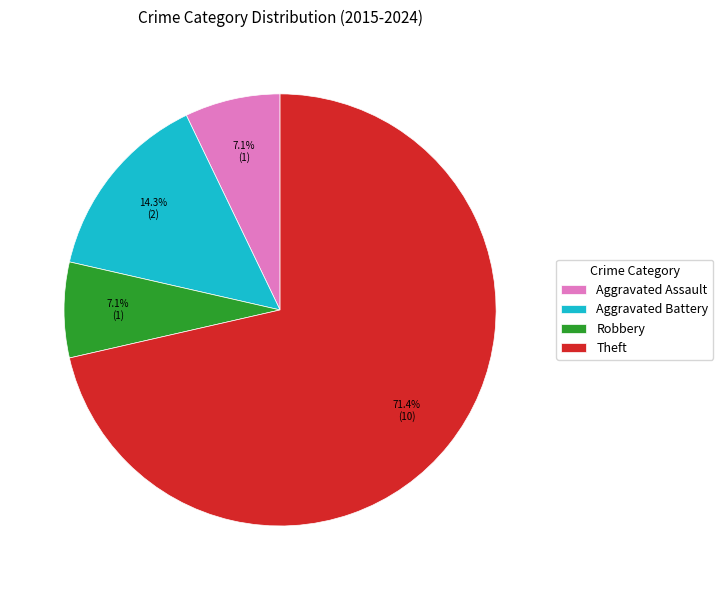

What is the largest slice in the pie chart?

Theft